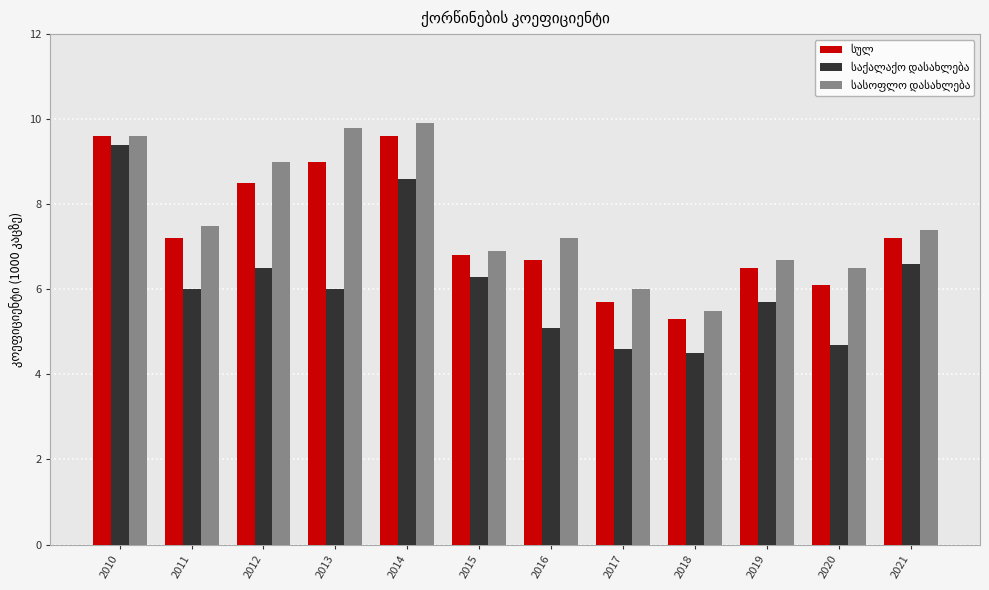

What is the spread (max minus min) of values at 2016?

2.1